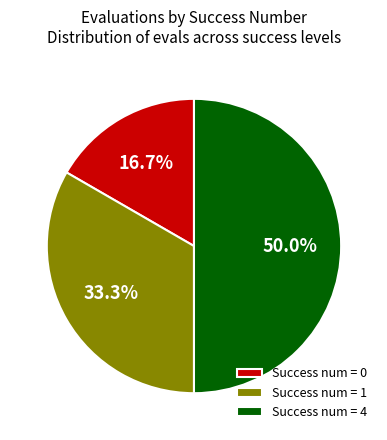

How many segments does this pie chart have?

3